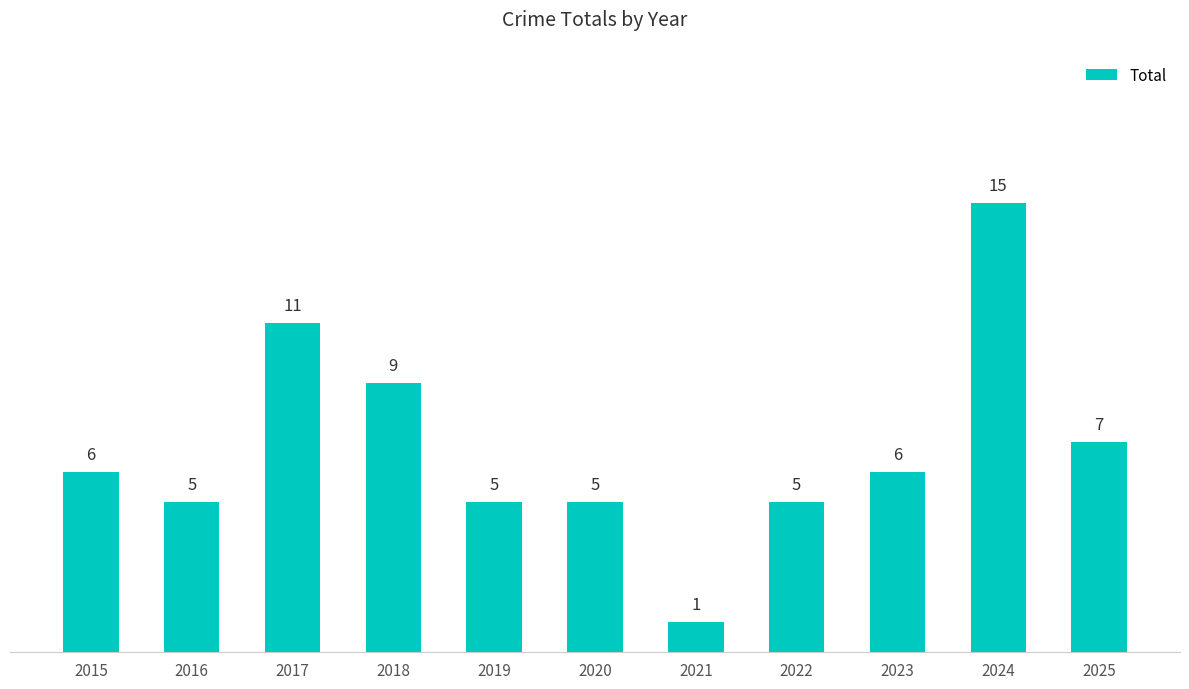

Reading right to left, list all the values displayed in this chart.

2025=7	2024=15	2023=6	2022=5	2021=1	2020=5	2019=5	2018=9	2017=11	2016=5	2015=6